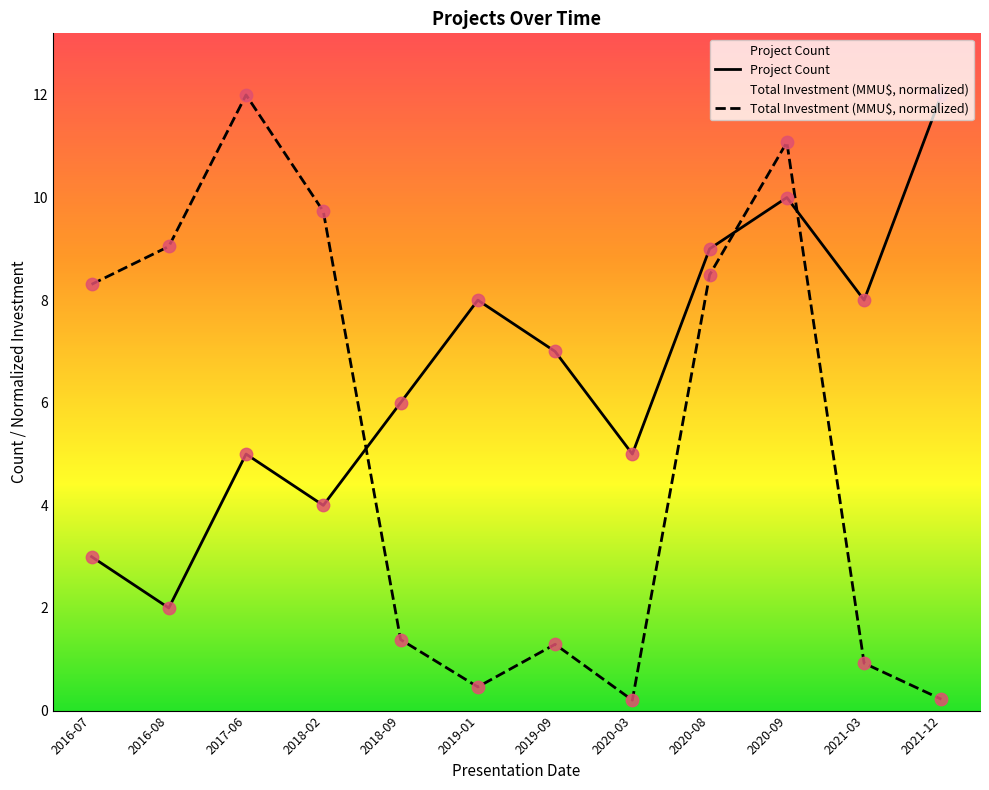

Which series has the largest total across all categories?

Project Count